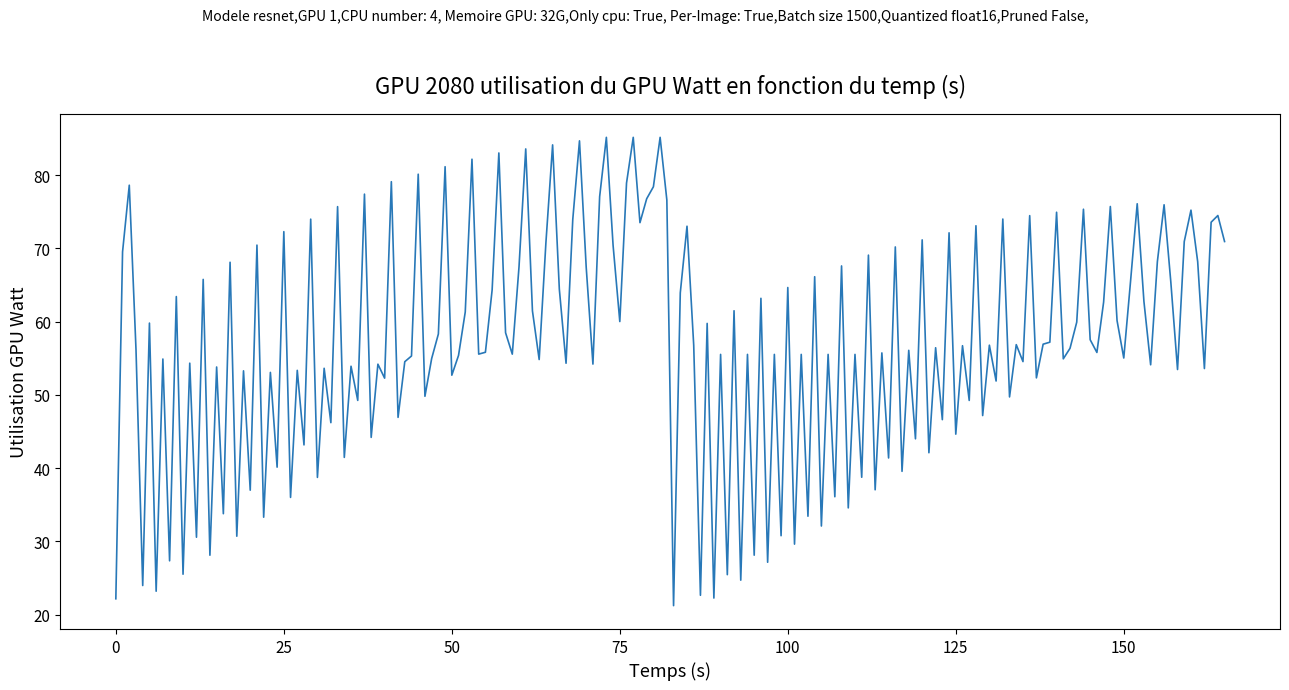

What is the minimum value shown in the chart?

21.2